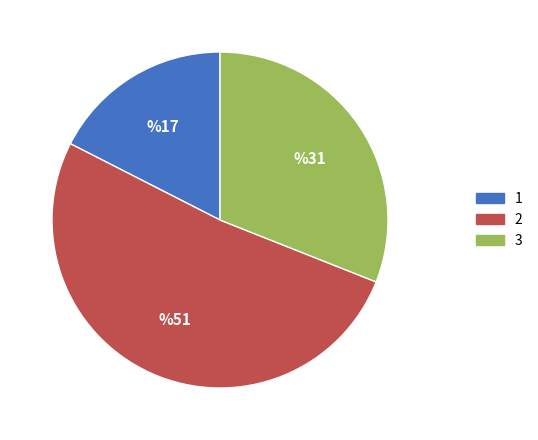

Is the sum of 1 and 2 greater than half?

Yes